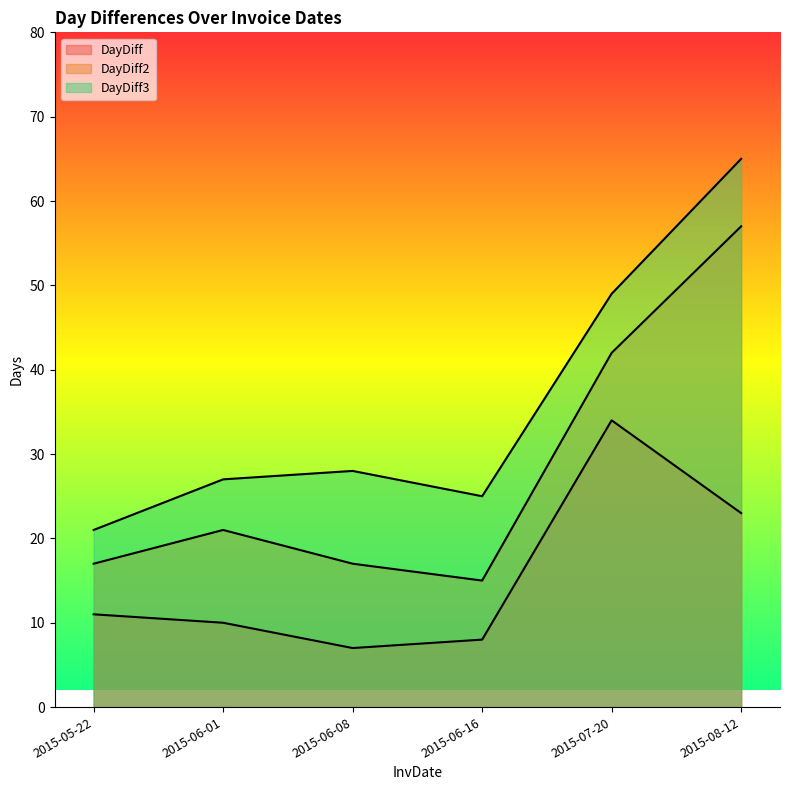

The DayDiff3 series shows 13 at 2015-06-08. True or false?

False